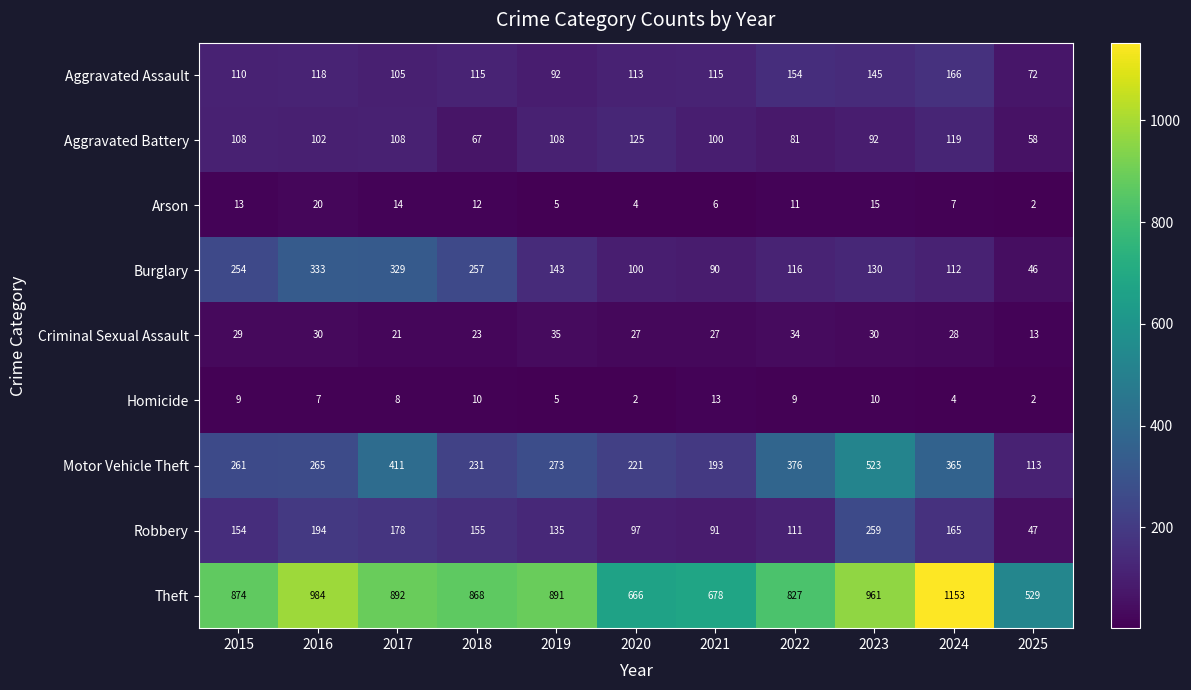

Which series has the largest total across all categories?

Theft